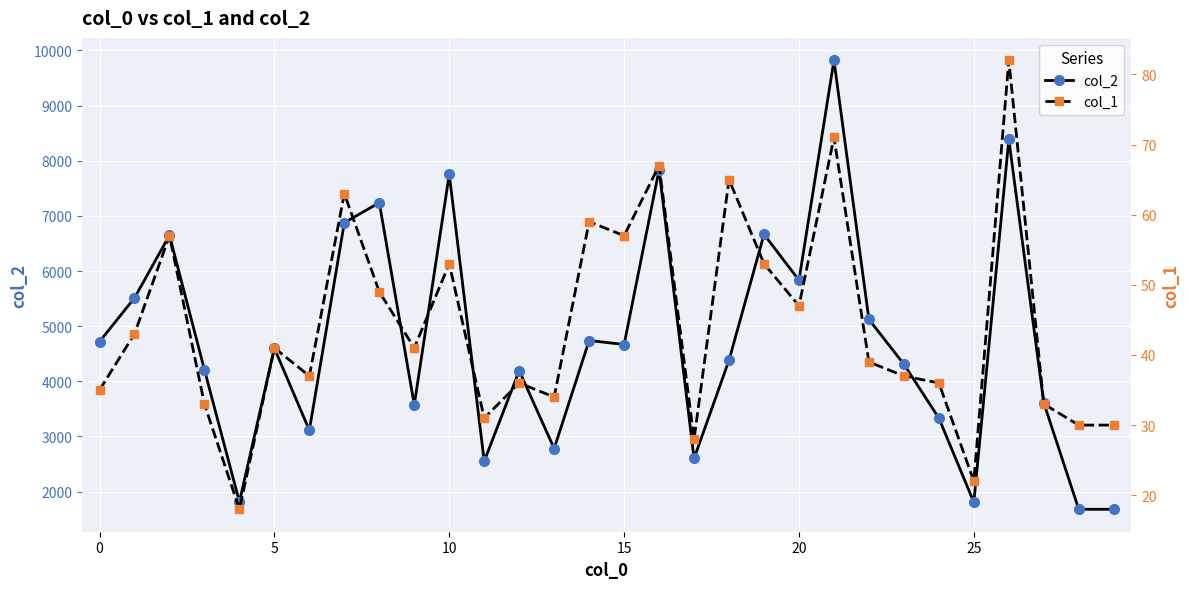

What is the difference between the highest and lowest values at 15?

1795